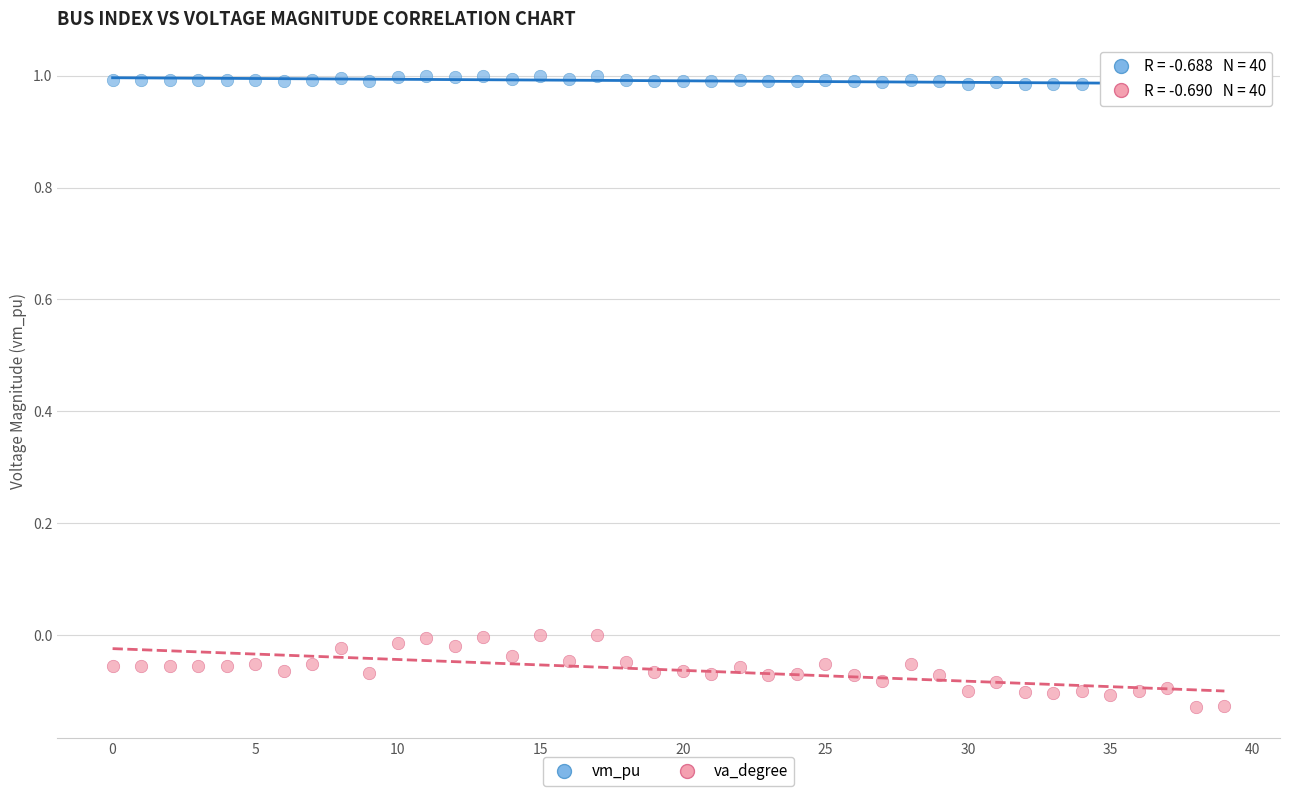

What are all the series names shown in the legend?

vm_pu, va_degree